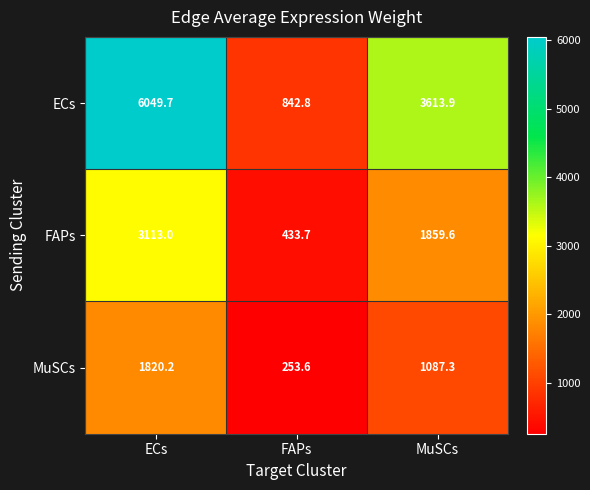

Is the value of ECs at ECs greater than the value of MuSCs at MuSCs?

Yes